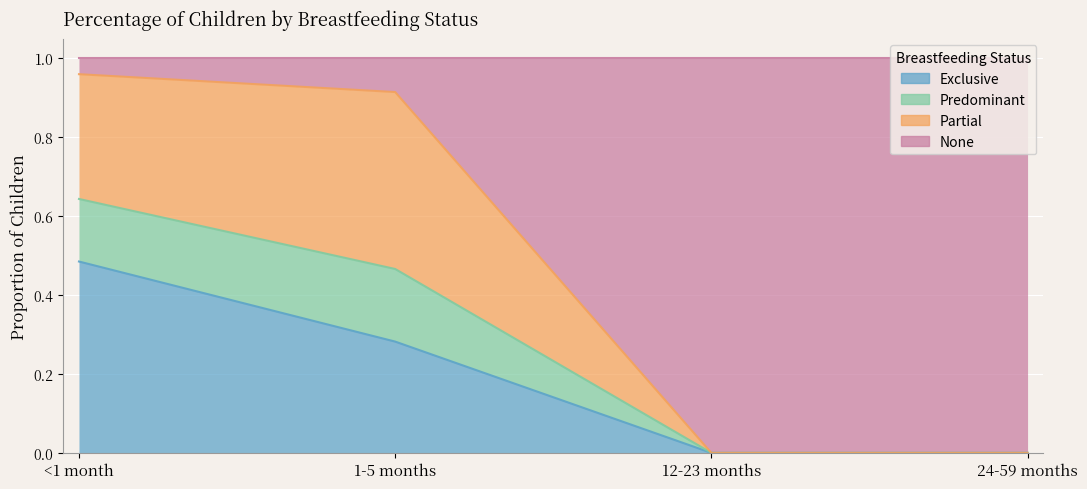

What is the sum of the Exclusive values at 12-23 months and <1 month?

0.5